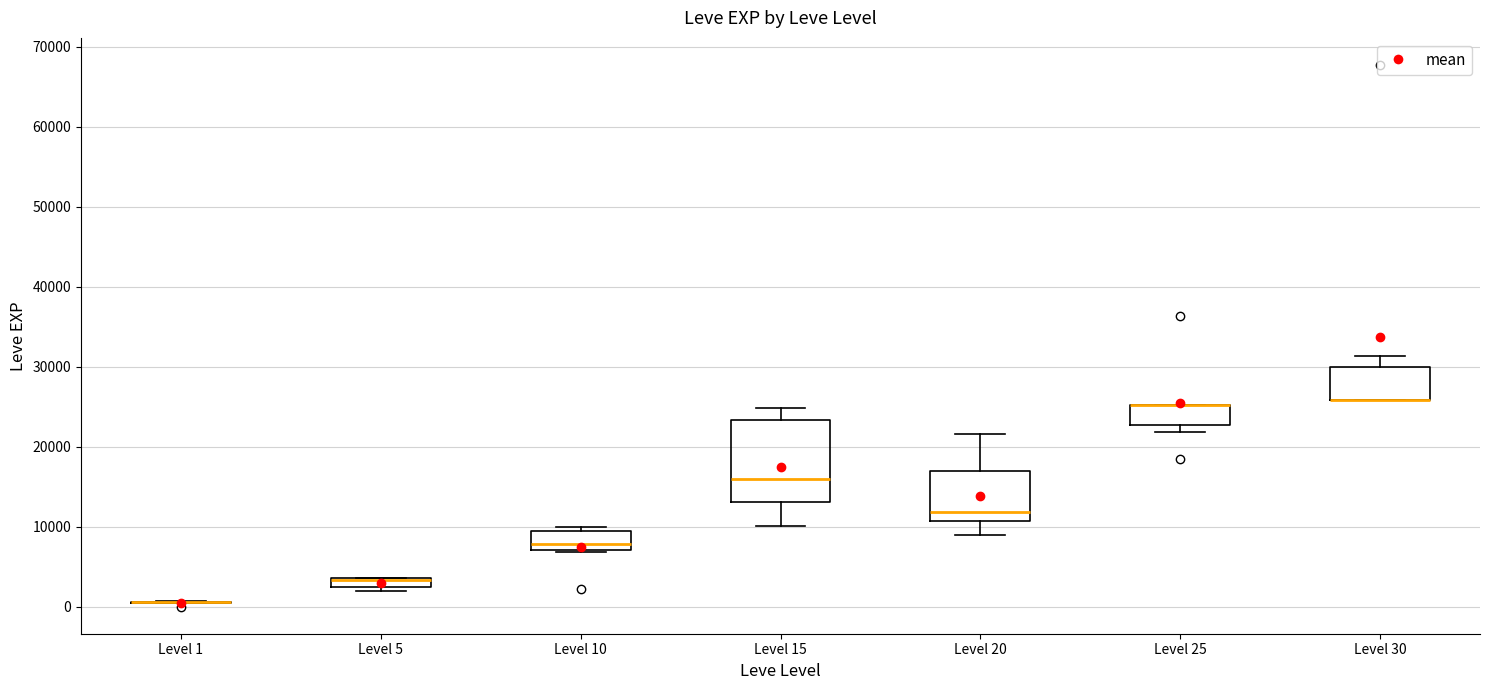

Where is the lower edge of the box for Level 30 on the y-axis? The values are not printed on the chart, so give them approximately, as read against the axis.

26000